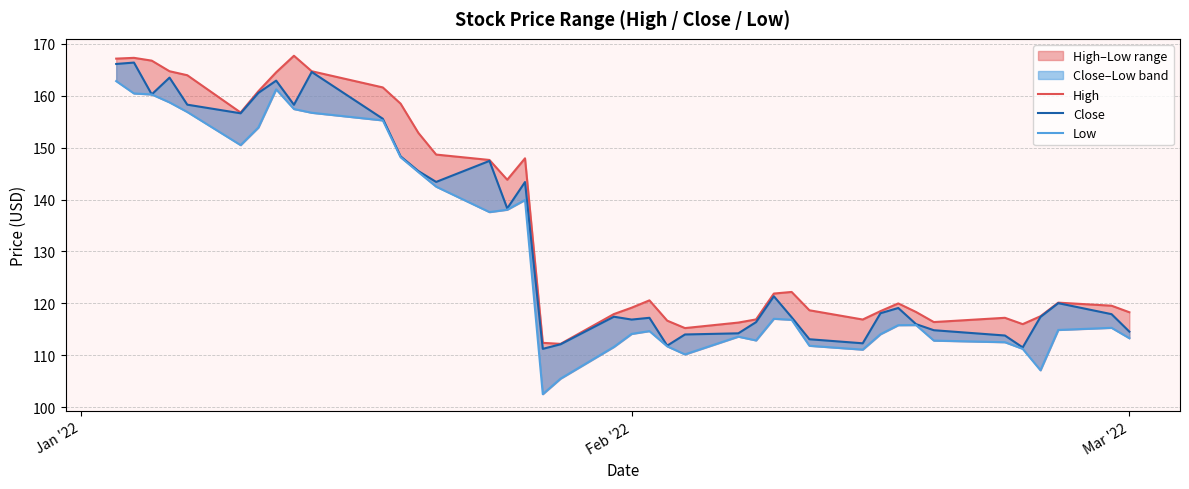

Reading left to right, transcribe all the data shown in this chart.

High: 167.1	167.3	166.8	164.7	163.9	156.8	160.9	164.5	167.7	164.7	161.6	158.5	152.8	148.7	147.6	143.8	147.9	112.4	112.2	117.9	119.2	120.6	116.7	115.2	116.3	116.9	121.9	122.2	118.7	116.9	118.5	120.0	118.3	116.4	117.2	116.0	117.5	120.1	119.6	118.3
Close: 166.1	166.4	160.2	163.5	158.3	156.6	160.5	162.9	158.2	164.6	155.6	148.3	145.5	143.4	147.4	138.3	143.4	111.2	112.1	117.4	116.9	117.2	111.9	114.0	114.2	116.4	121.4	117.3	113.1	112.3	118.1	119.1	116.0	114.8	113.8	111.5	117.4	120.0	117.9	114.6
Low: 162.8	160.4	160.2	158.7	156.9	150.5	153.9	161.2	157.4	156.7	155.2	148.1	145.3	142.5	137.6	138.0	139.9	102.5	105.5	111.6	114.1	114.7	111.7	110.2	113.6	112.9	117.0	116.8	111.8	111.1	114.1	115.8	115.8	112.8	112.5	111.2	107.1	114.9	115.3	113.3